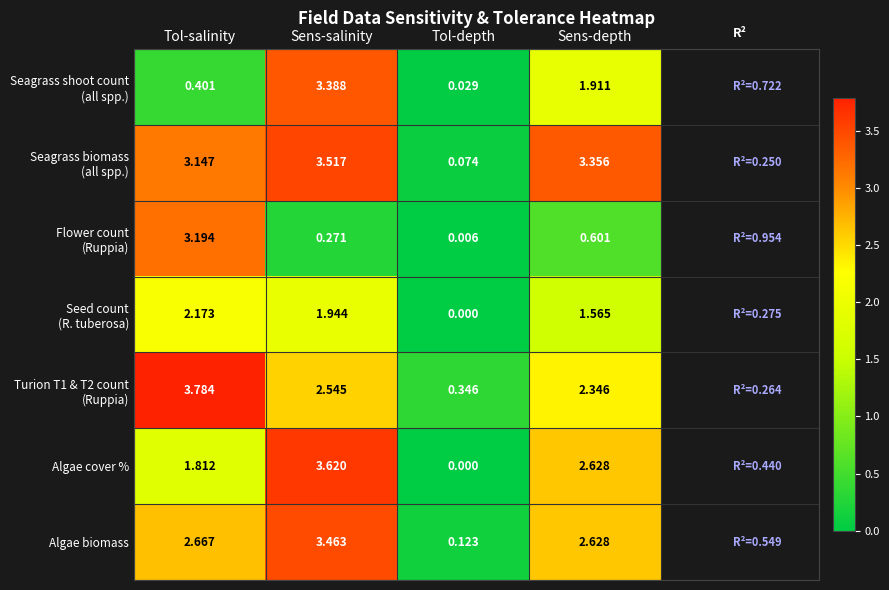

Rank the categories by Algae cover % value from lowest to highest.

Tol-depth, Tol-salinity, Sens-depth, Sens-salinity